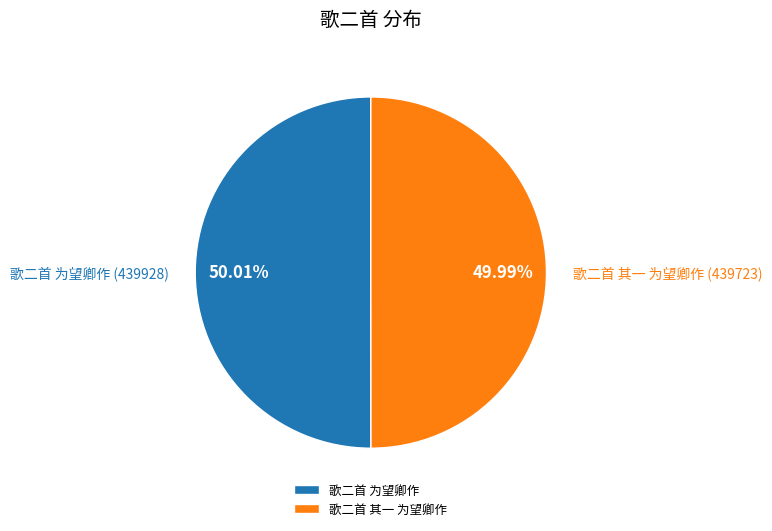

Count the number of slices in the pie.

2